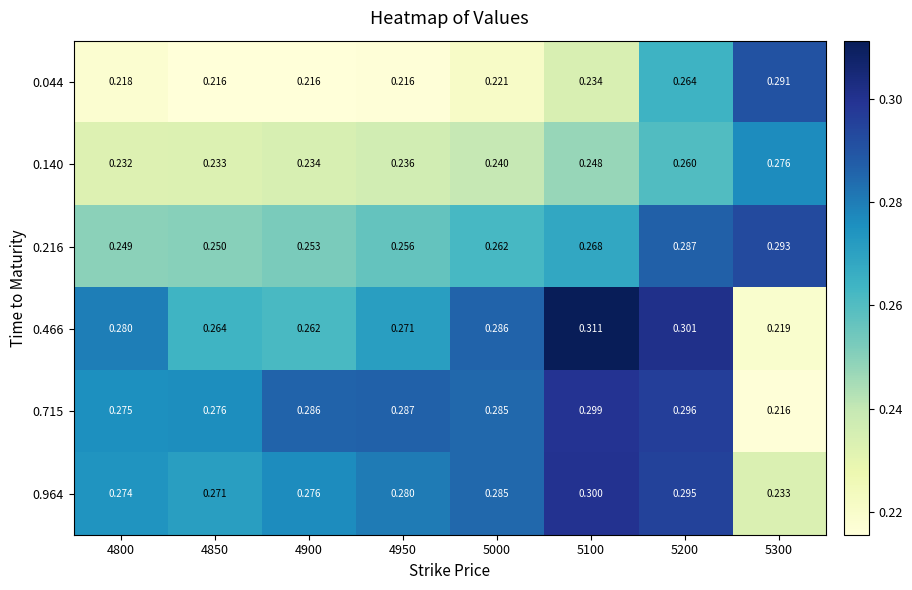

Count the number of categories in the chart.

8